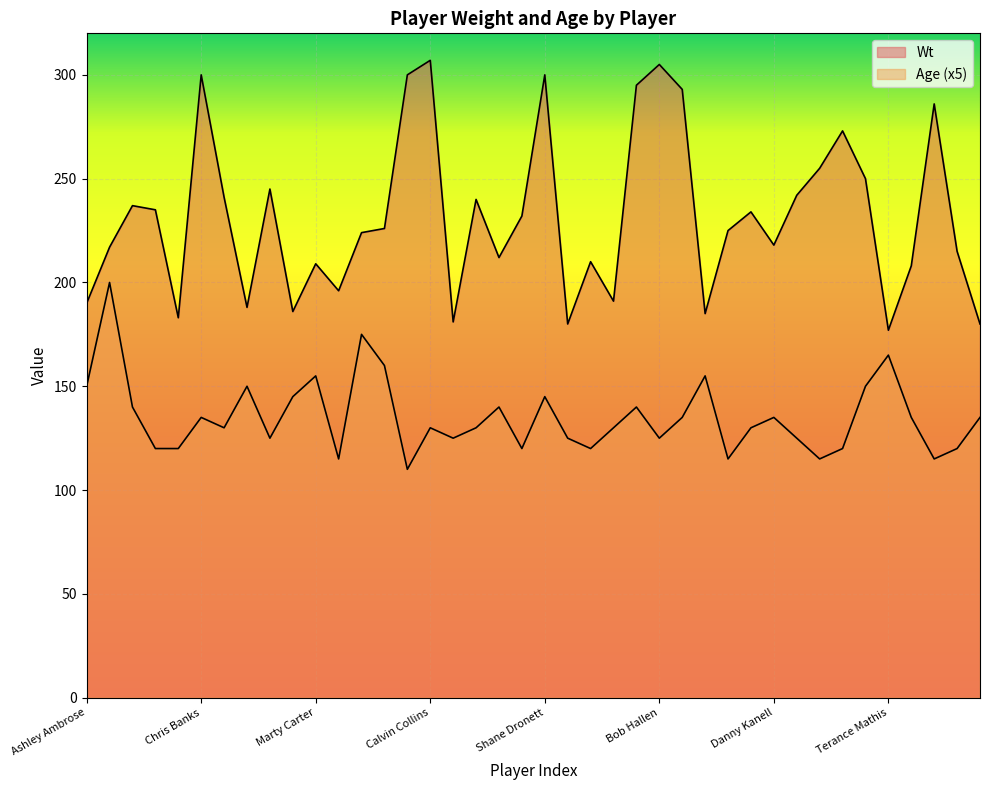

True or false: Age has a value of 120 at Brian Finneran.

True